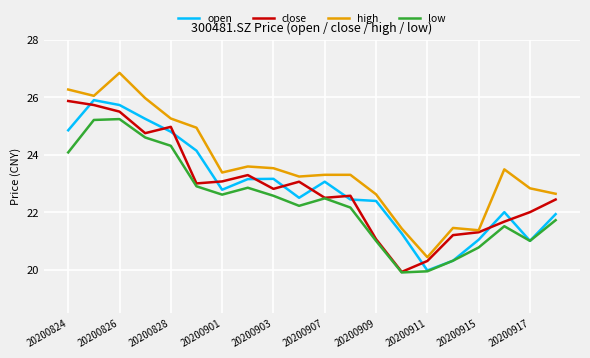

Which series has the largest total across all categories?

high